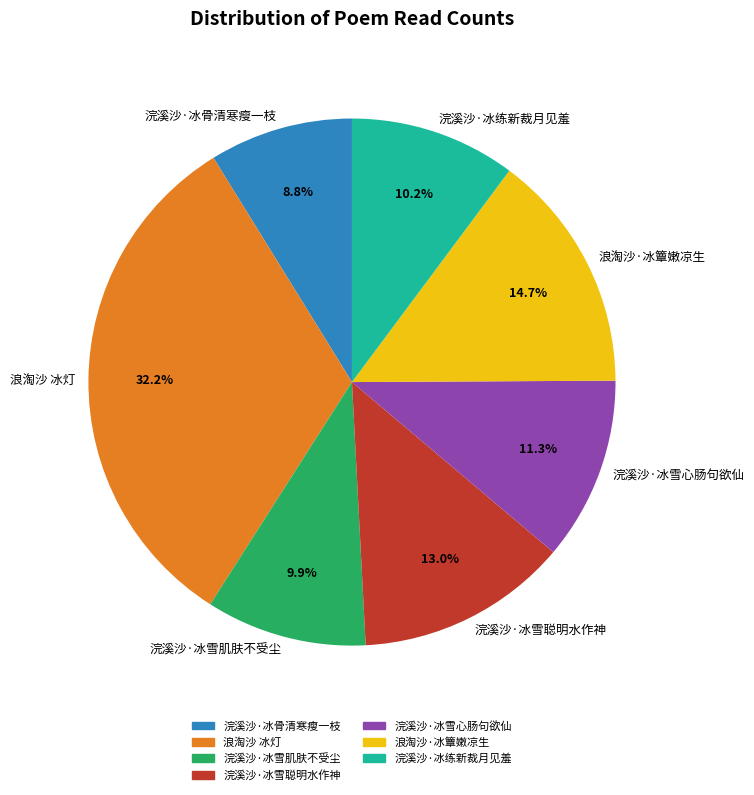

What is the ratio of the value at 浪淘沙·冰簟嫩凉生 to the value at 浣溪沙·冰练新裁月见羞?

1.4